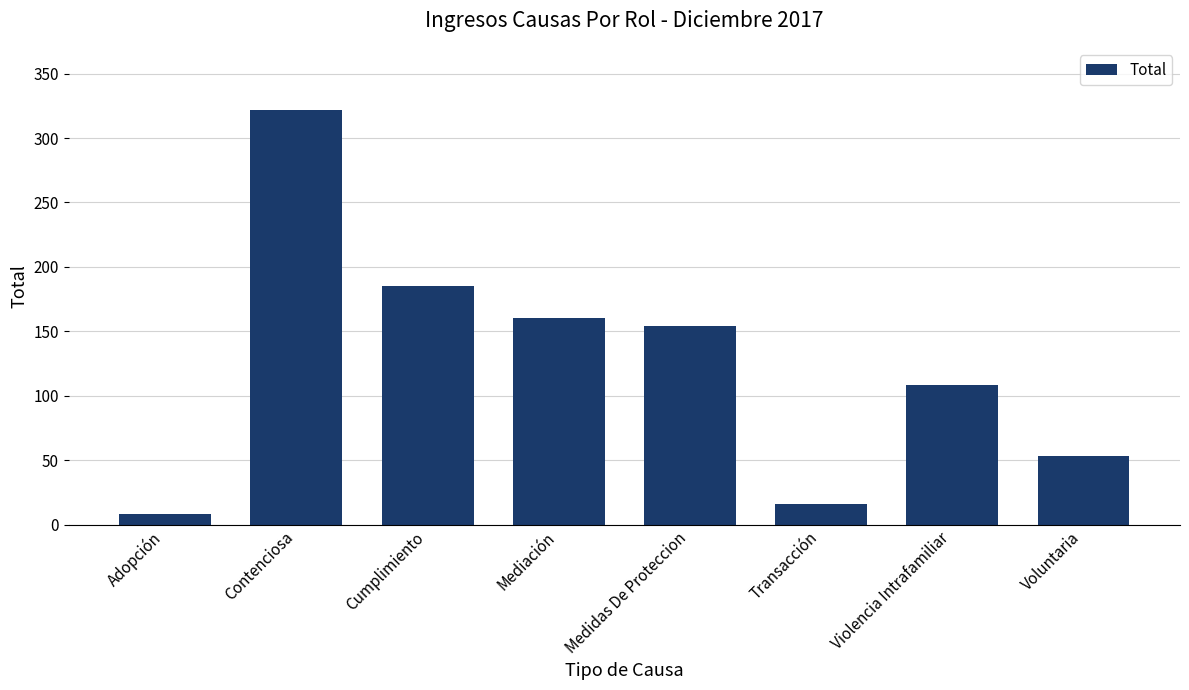

How many bars are there in total?

8